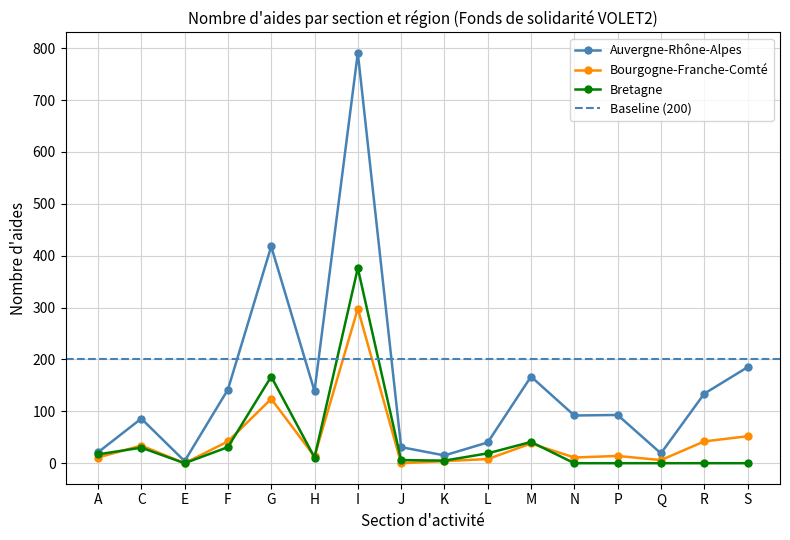

True or false: Auvergne-Rhône-Alpes and Bourgogne-Franche-Comté intersect in this chart.

False